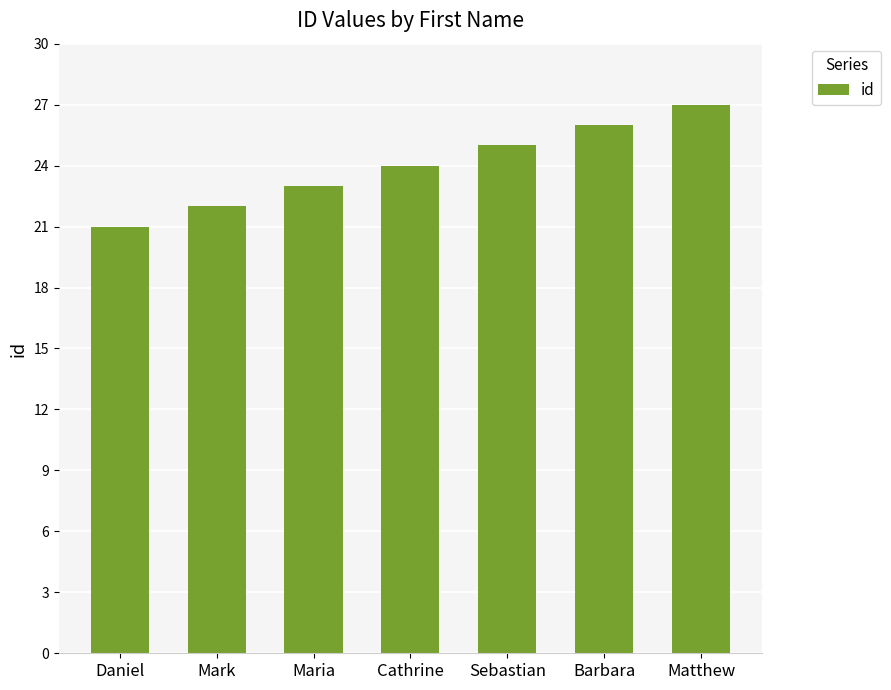

Is it true that the value at Cathrine is 10?

False